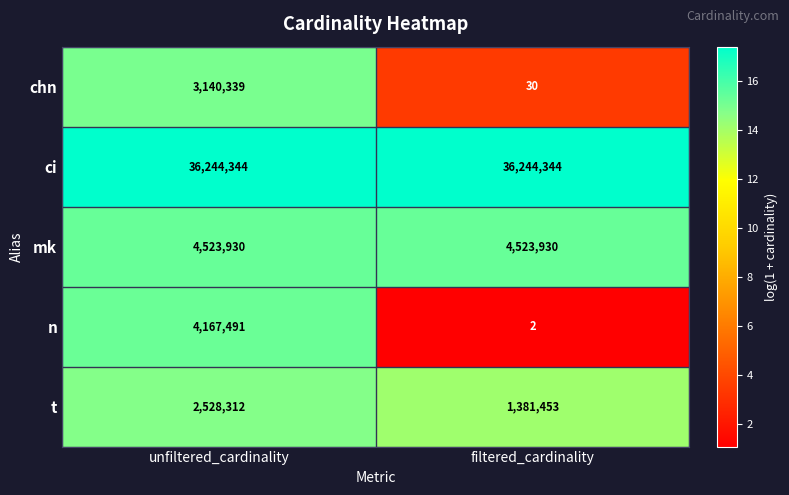

How many categories are shown in the chart?

2